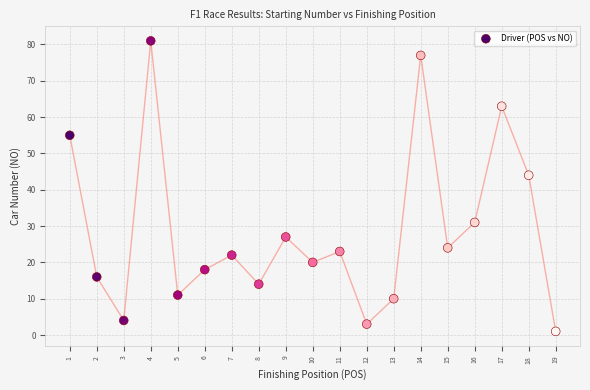

What is the range of X values (max minus min)?

18